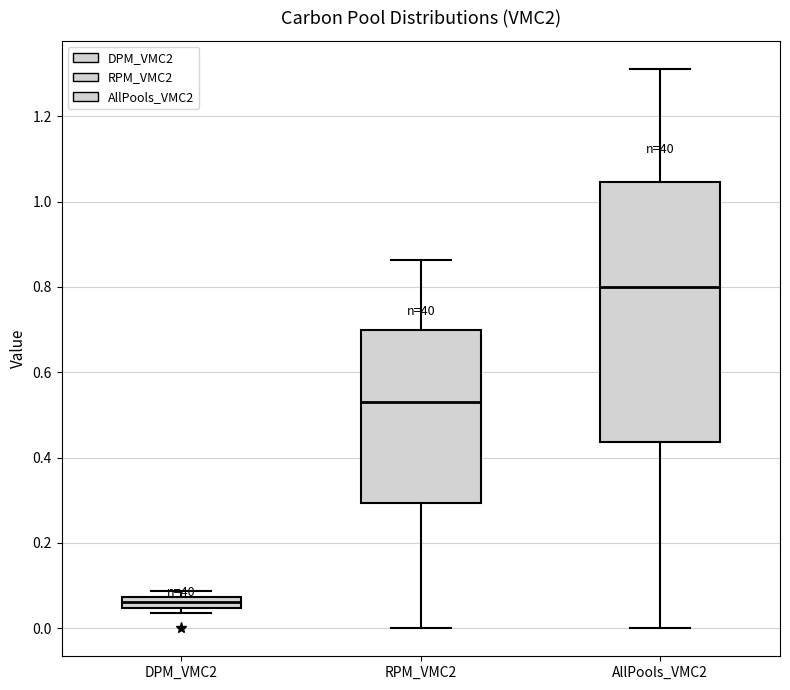

Which box's median line is the lowest?

DPM_VMC2